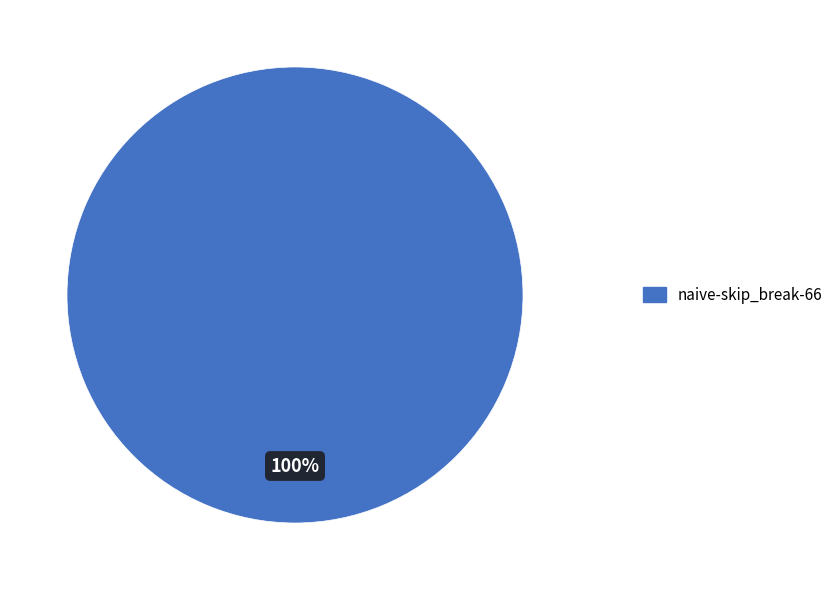

How many slices are in this pie chart?

1